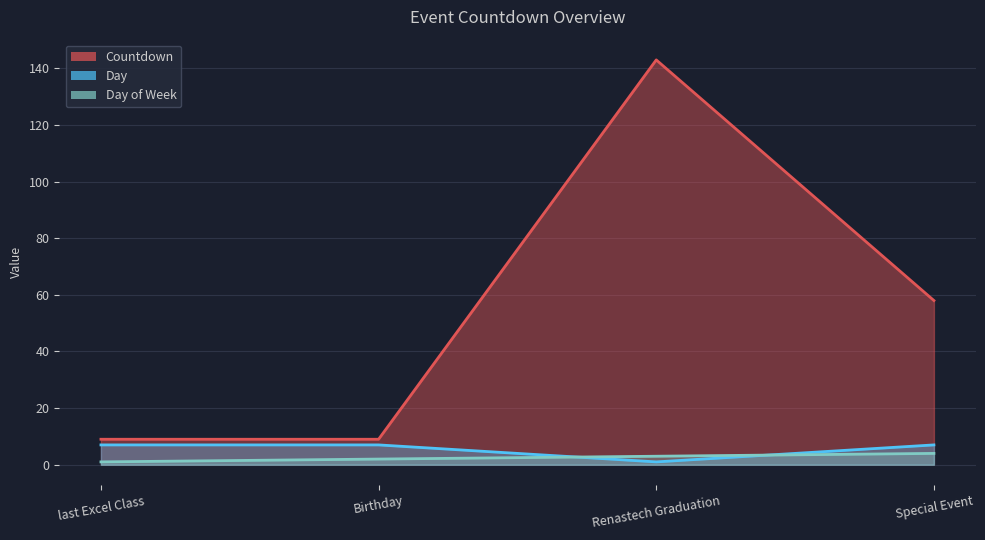

True or false: Countdown has more than 1 points higher than both neighbors.

False